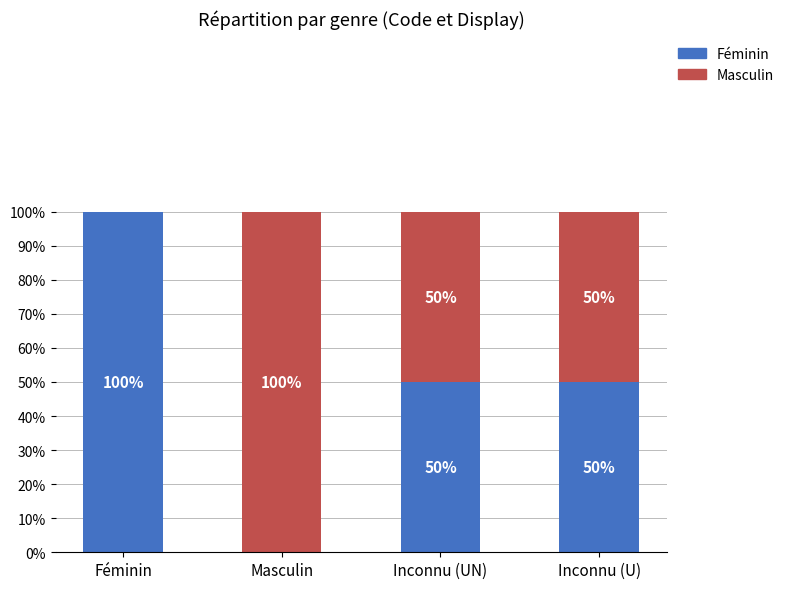

Are the bars grouped side by side (vs. stacked)?

No